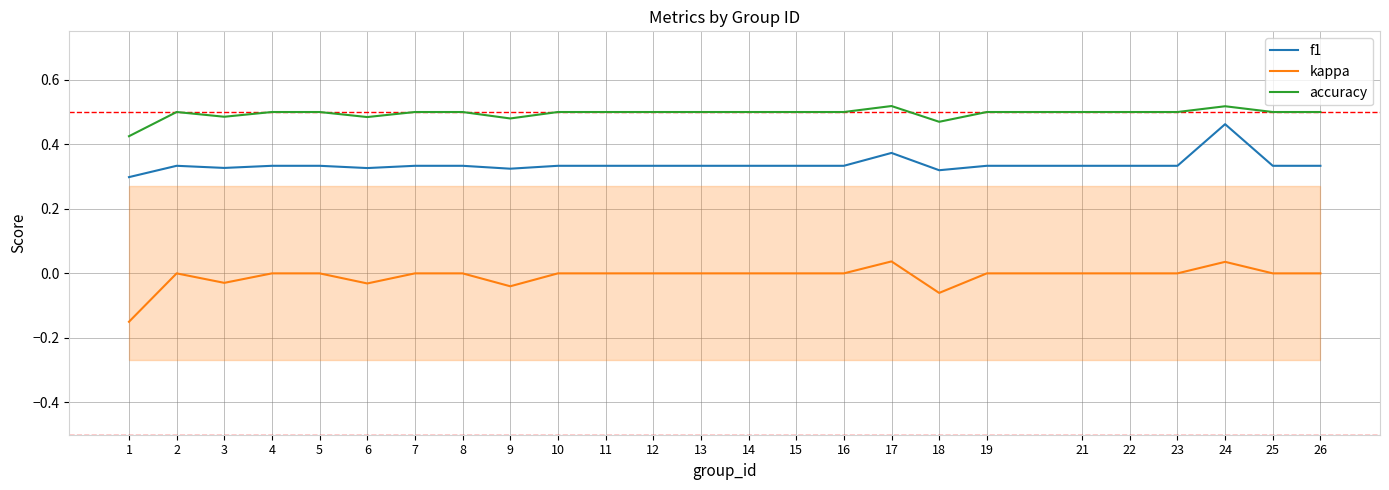

Which category has the lowest value across all series?

1